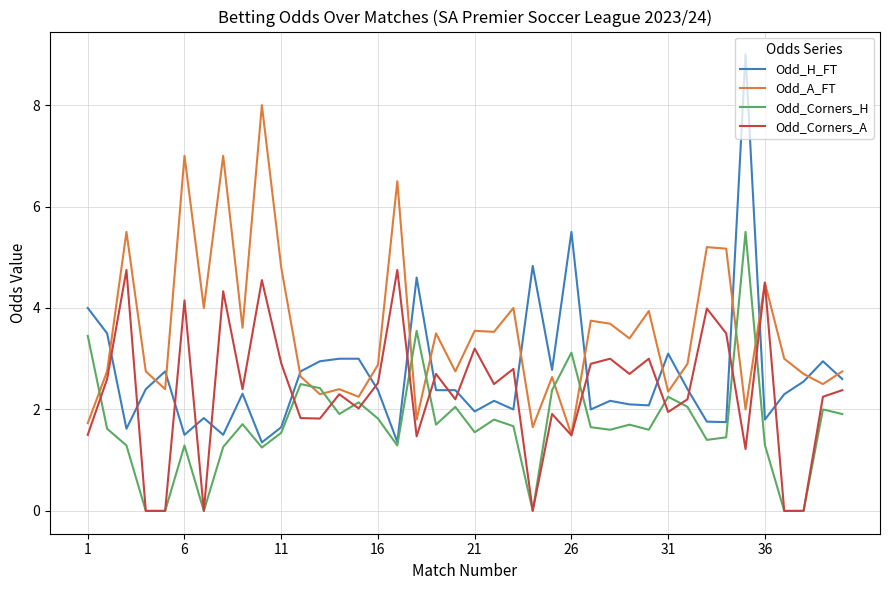

List the series in order of their peak value, highest first.

Odd_H_FT, Odd_A_FT, Odd_Corners_H, Odd_Corners_A